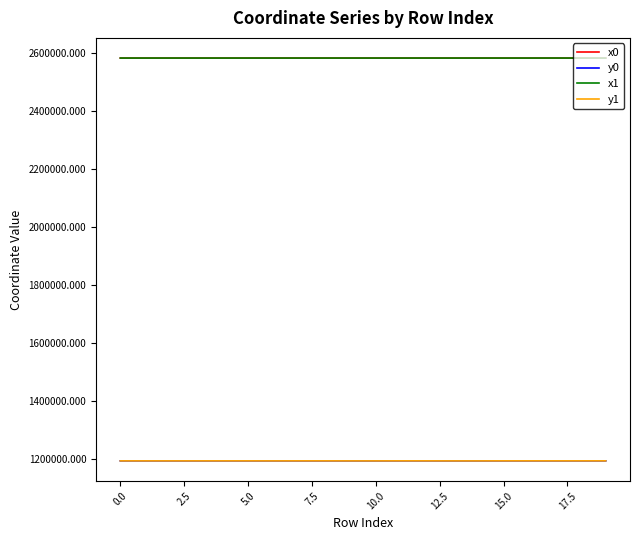

Which series ends up on top after the final intersection of x0 and x1?

x1